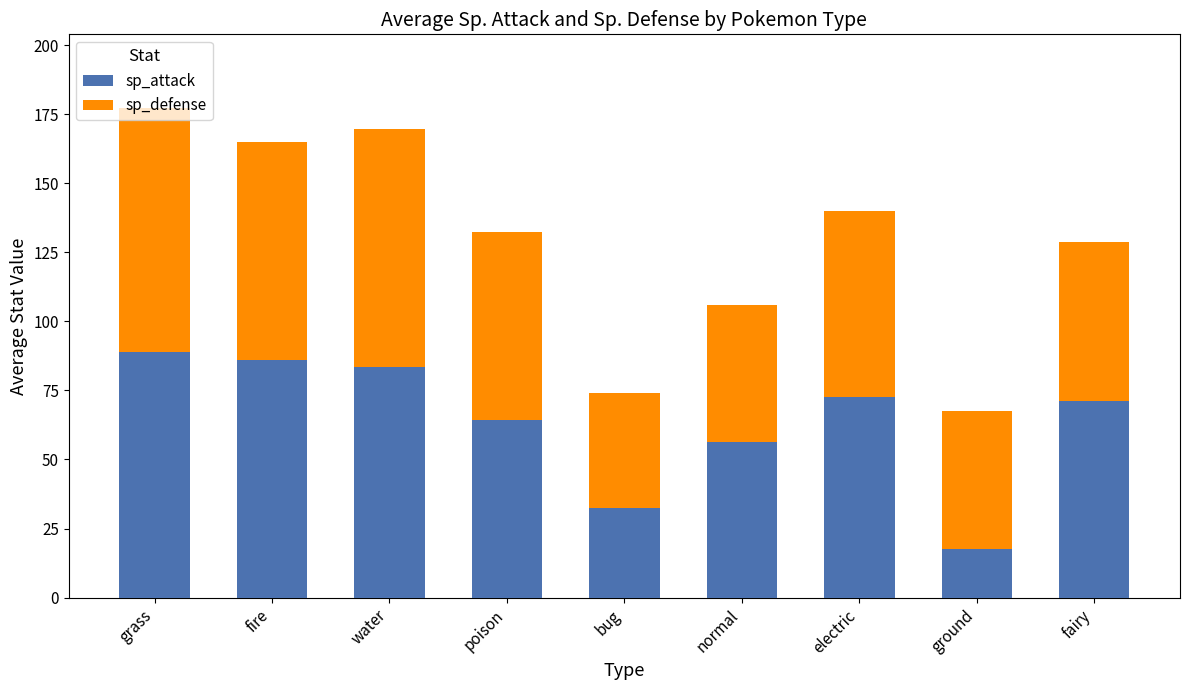

What is the total value across all series at grass?

177.3